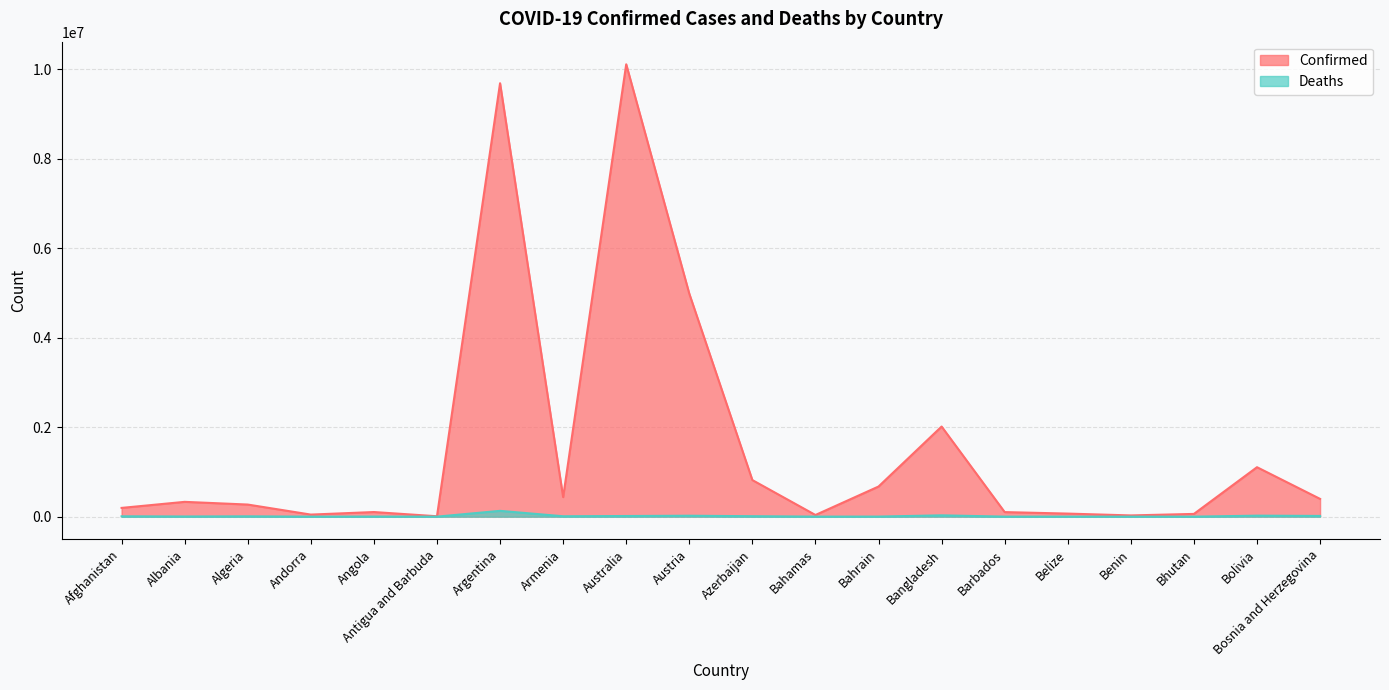

At which category is the sum across all series the highest?

Australia